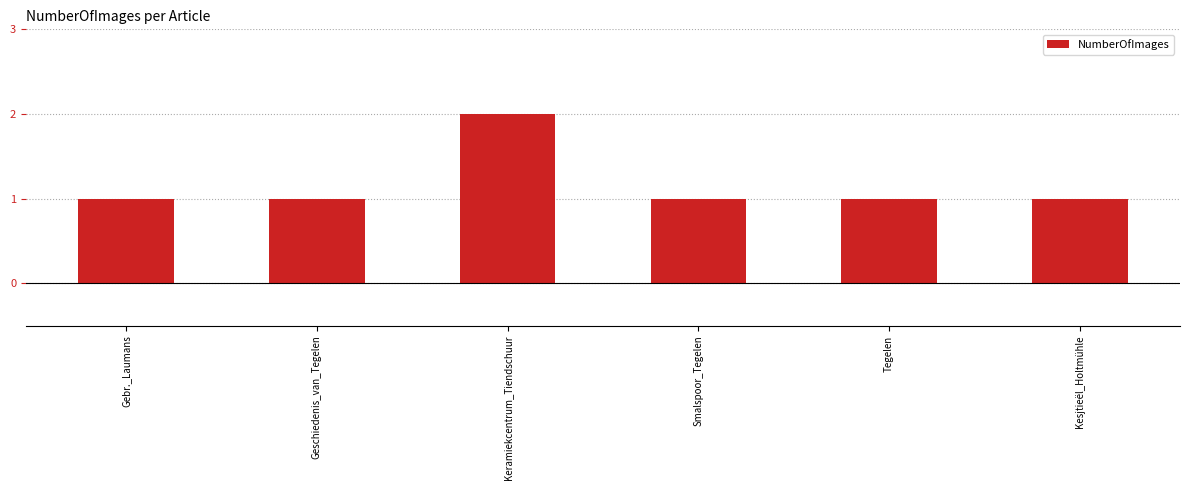

What is the value of the 3rd bar from the left?

2